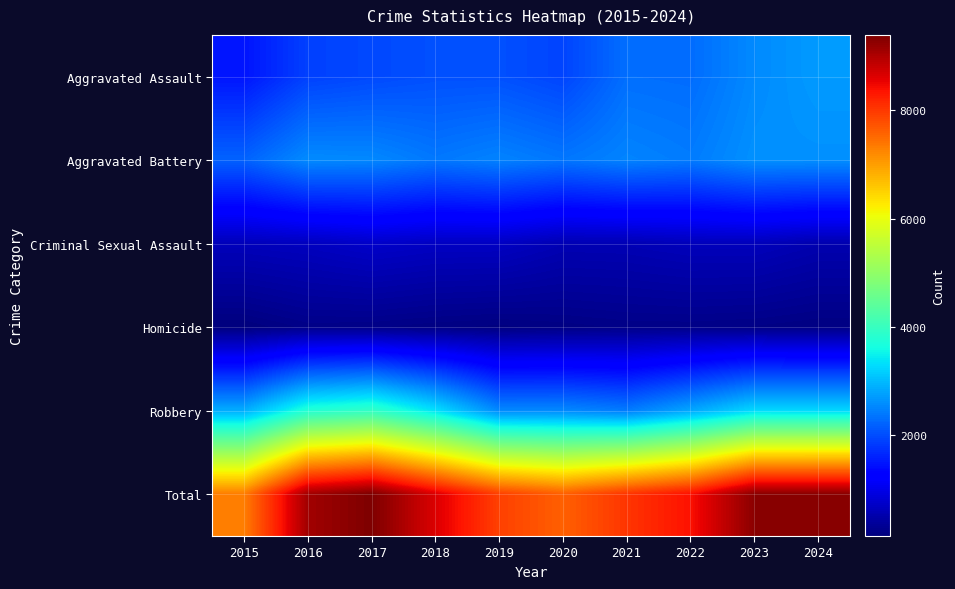

What is the smallest value displayed?

137